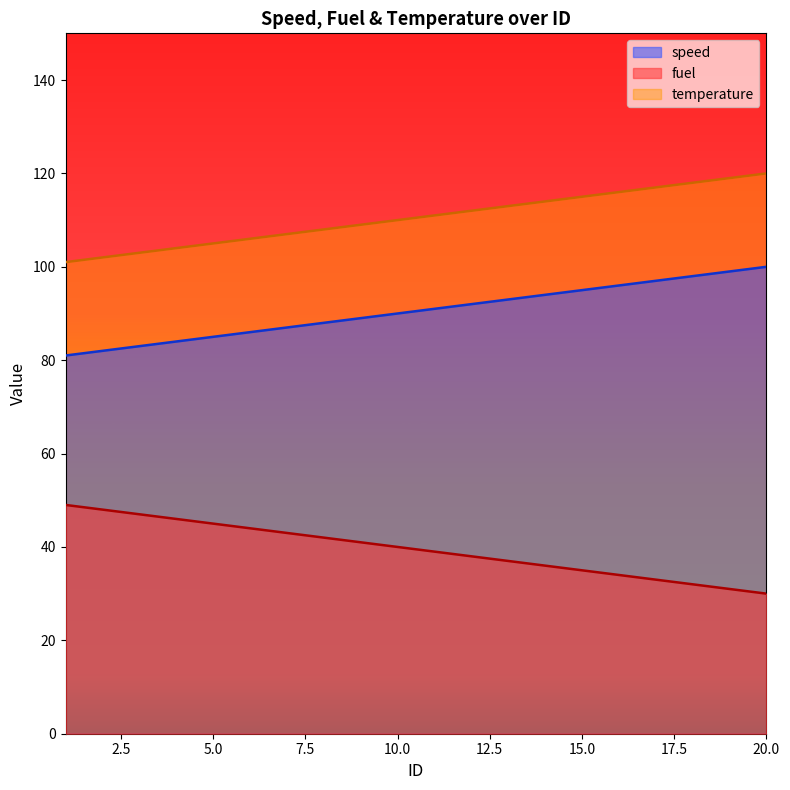

What is the approximate value of temperature at 13?

113